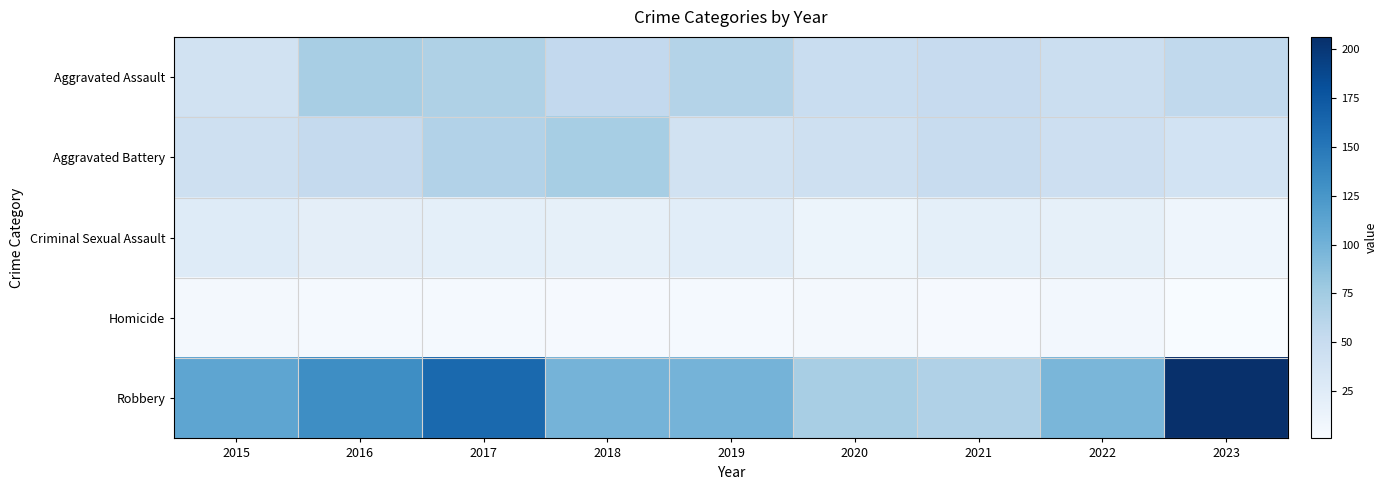

Reading right to left, transcribe all the data shown in this chart.

Aggravated Assault: 2023=55	2022=46	2021=51	2020=49	2019=64	2018=54	2017=67	2016=71	2015=40
Aggravated Battery: 2023=39	2022=45	2021=50	2020=44	2019=41	2018=72	2017=65	2016=53	2015=44
Criminal Sexual Assault: 2023=10	2022=18	2021=20	2020=12	2019=23	2018=18	2017=20	2016=21	2015=26
Homicide: 2023=1	2022=6	2021=3	2020=5	2019=4	2018=3	2017=4	2016=4	2015=5
Robbery: 2023=206	2022=96	2021=66	2020=71	2019=98	2018=98	2017=161	2016=132	2015=111